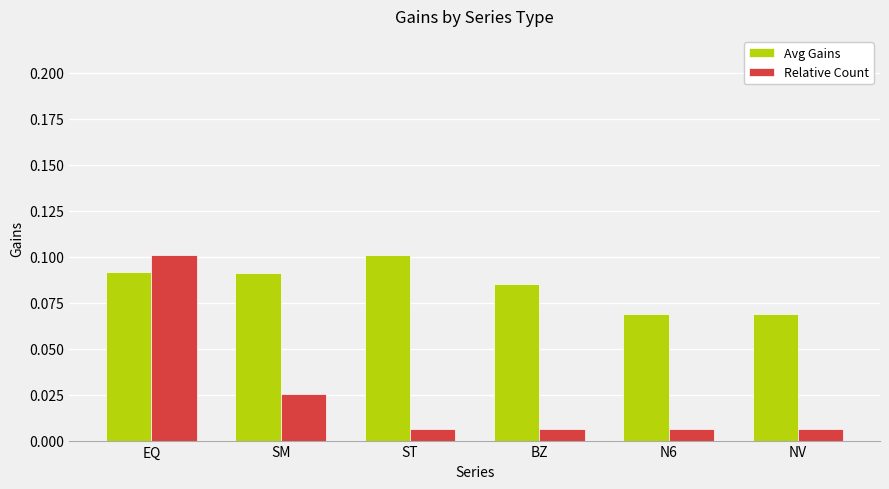

List the series in order of their overall mean, highest first.

Avg Gains, Relative Count